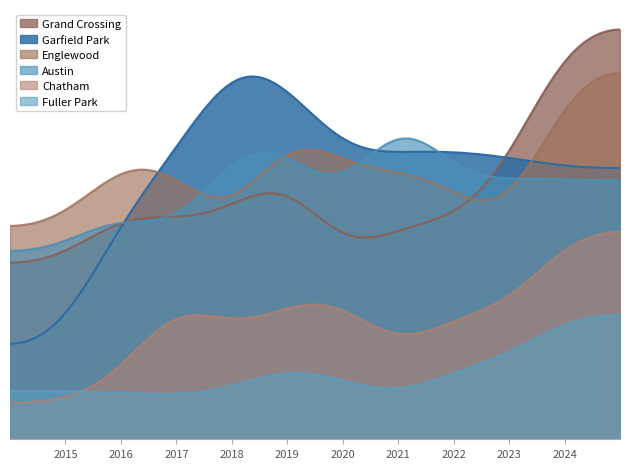

Between which two adjacent categories do Austin and Grand Crossing first intersect?

2016 and 2017